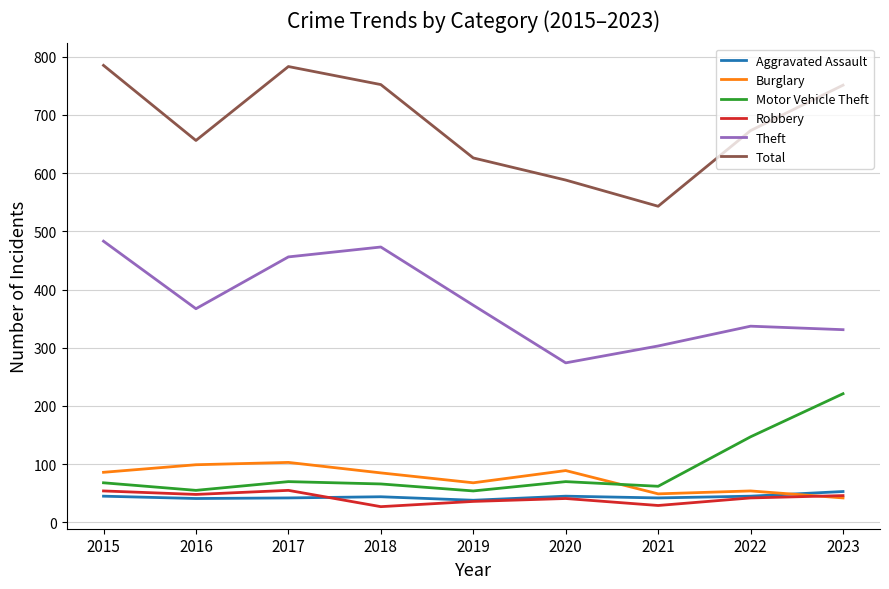

What is the maximum value for Motor Vehicle Theft?

221